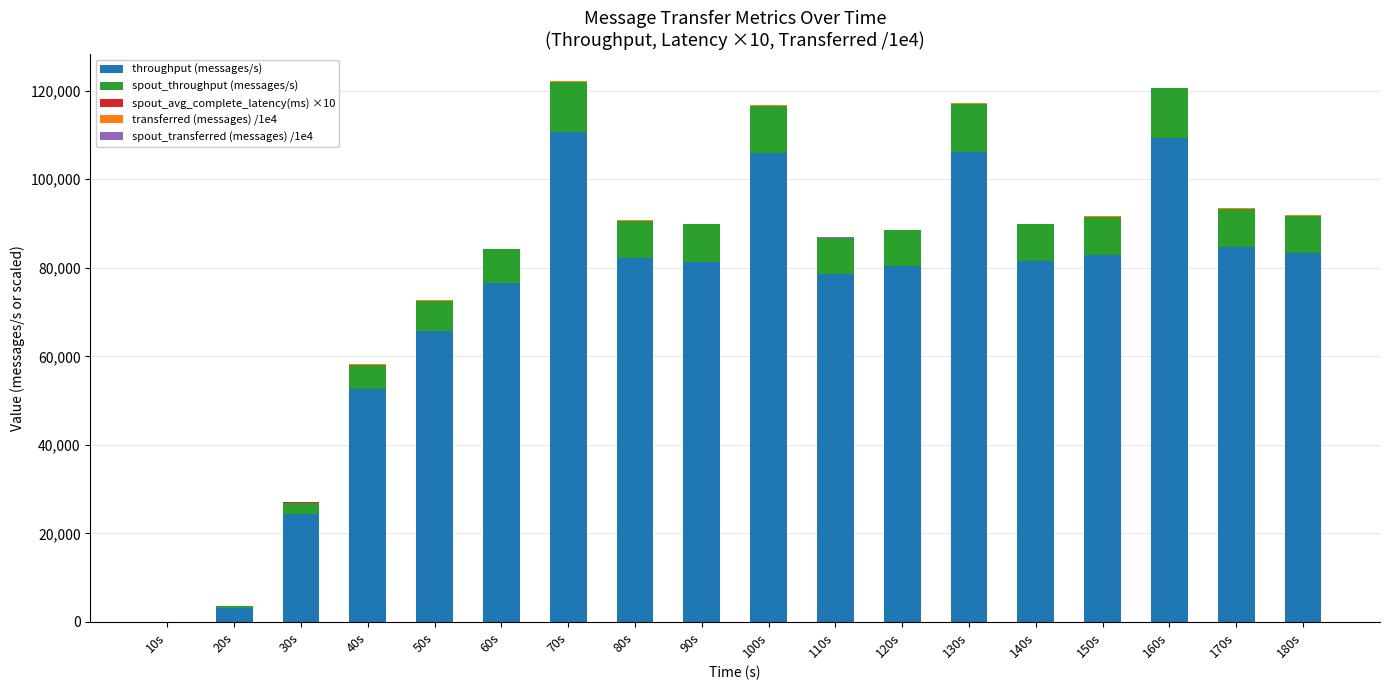

What is the sum of all throughput (messages/s) values?

1309846.0